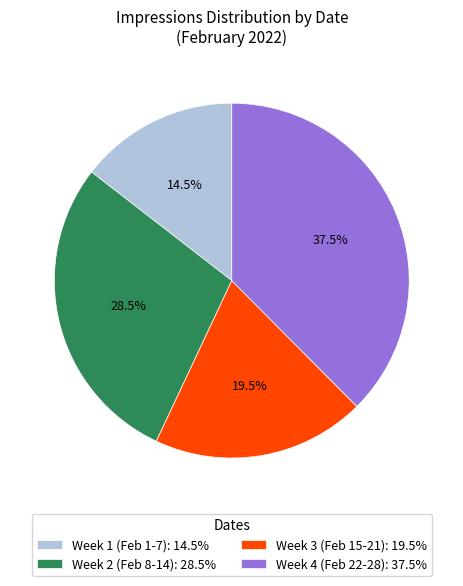

Does Week 4 (Feb 22-28): 37.5% represent more than half of the total?

No